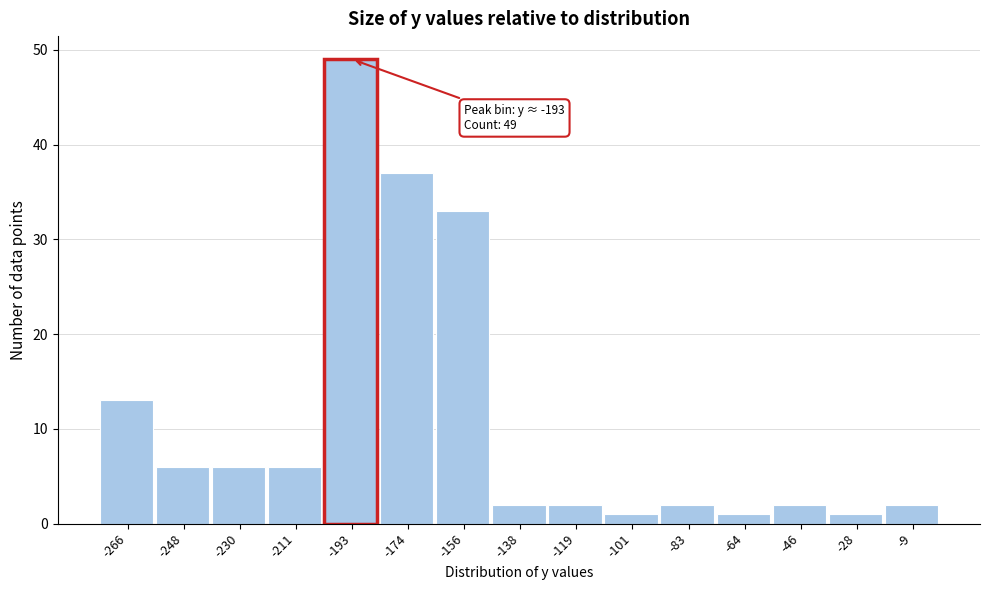

Over which range of the x-axis is the bar tallest?

-202 to -184